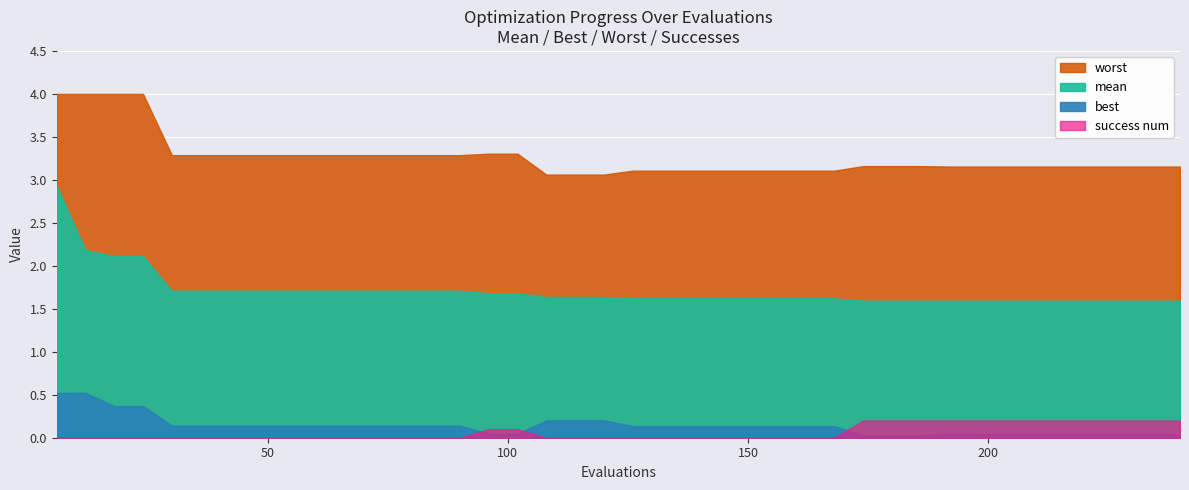

At which category does the chart reach its minimum across all series?

6